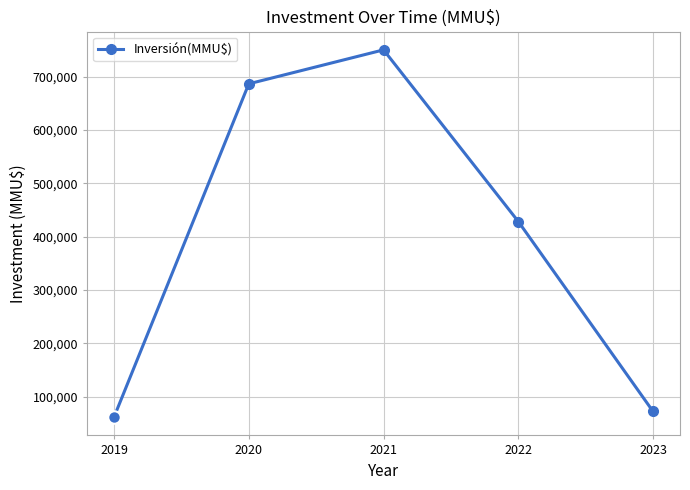

What is the minimum value shown in the chart?

61500